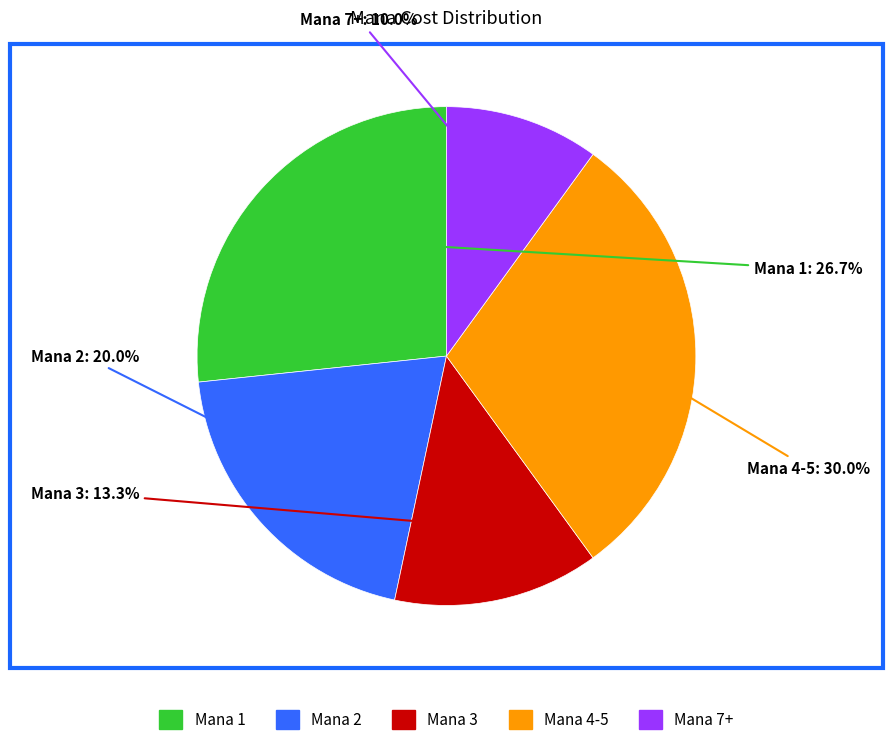

Does any single category account for the majority?

No